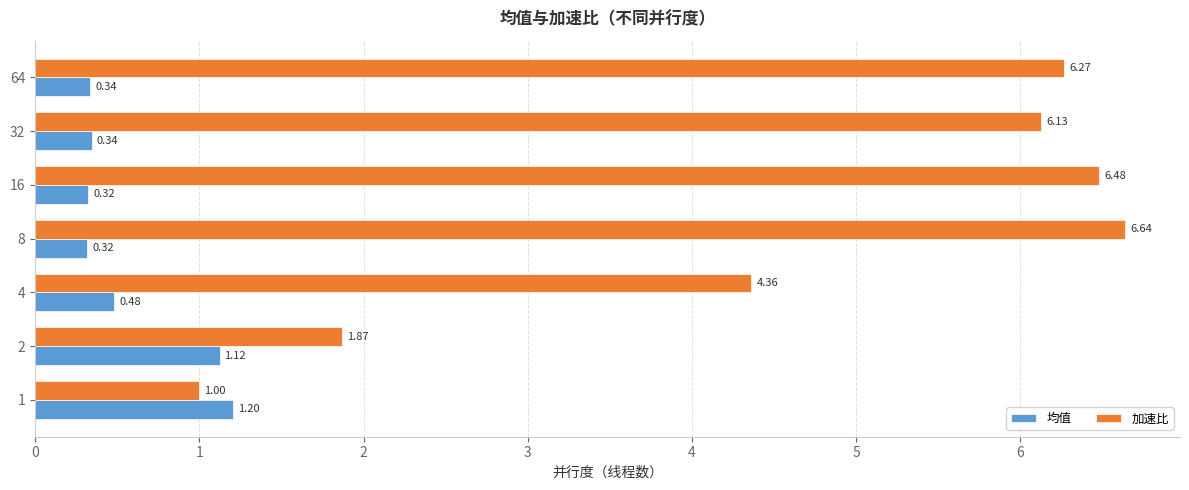

Rank the series by their maximum value, from highest to lowest.

加速比, 均值